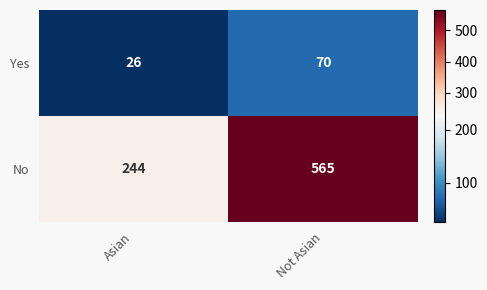

What is the difference between the No values at Not Asian and Asian?

321